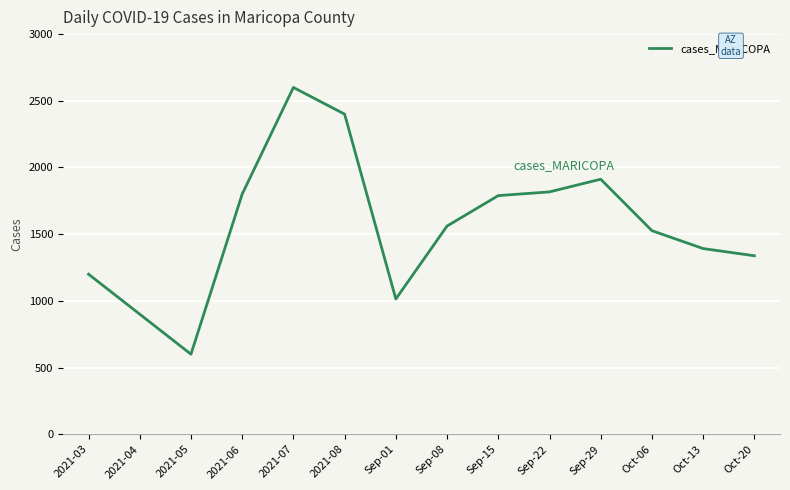

Which has a higher value, Sep-15 or Sep-22?

Sep-22